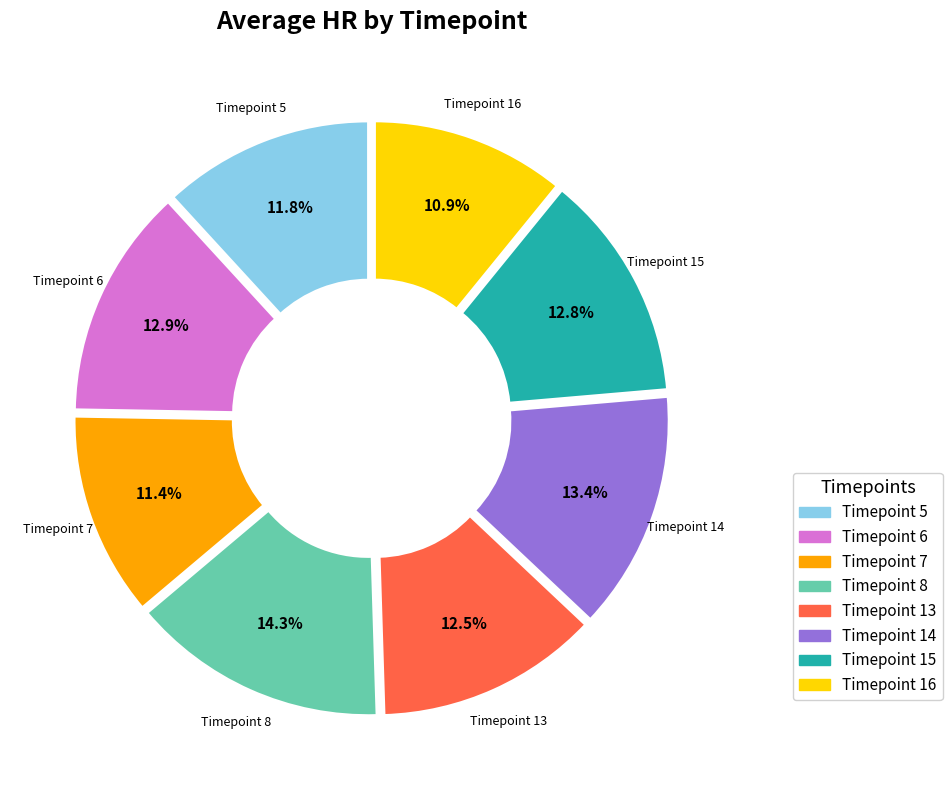

Is there any slice that represents more than half of the pie?

No